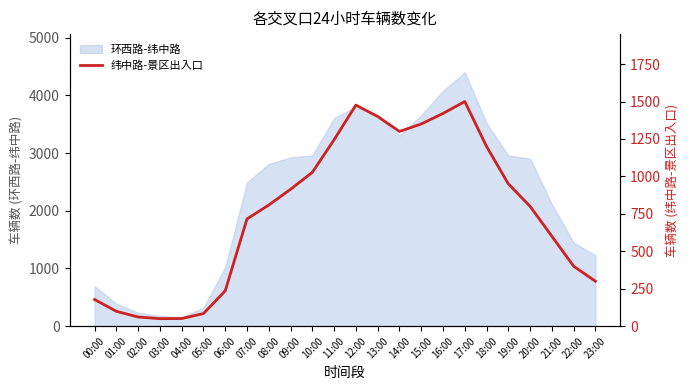

Which has a higher value, 06:00 or 11:00?

11:00